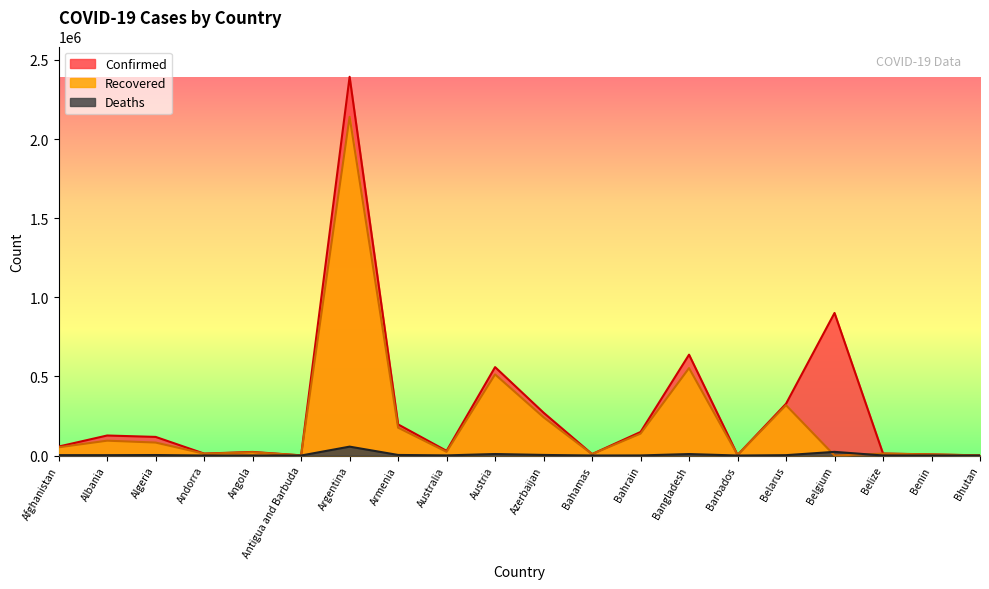

What is the average value of the Confirmed series?

291691